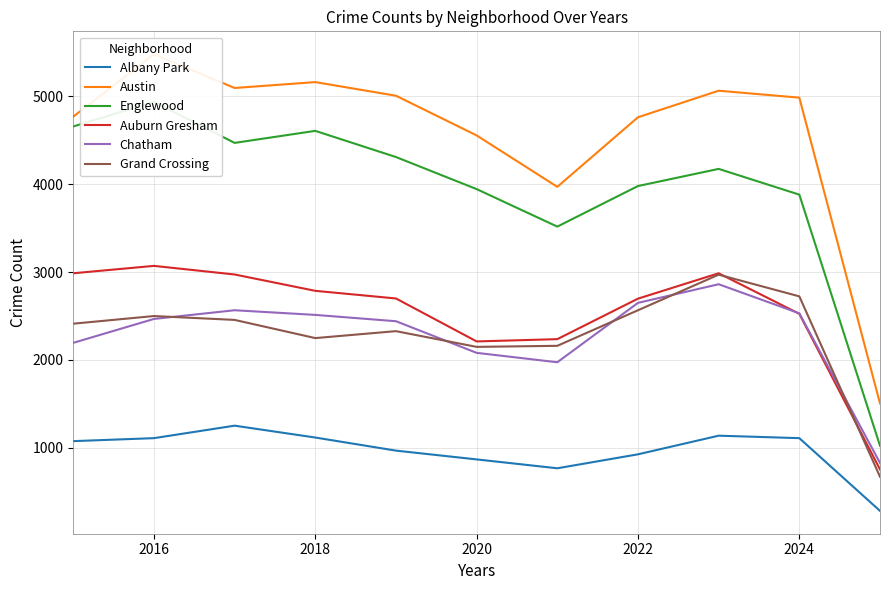

How many distinct data groups are displayed?

6